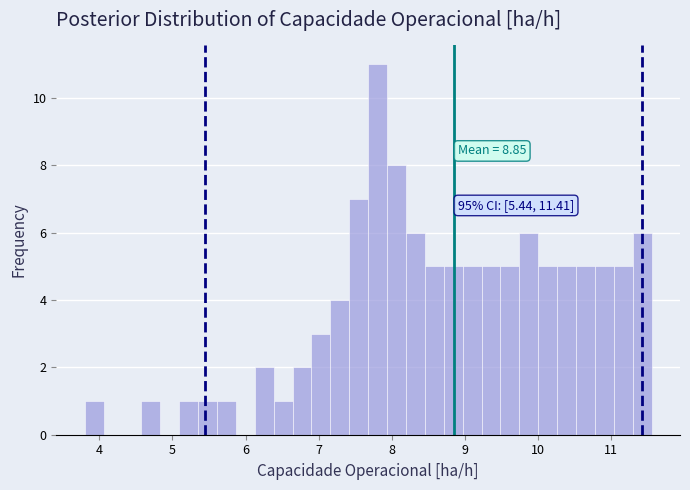

Read against the x-axis, roughly where is the centre of the tallest bar?

7.8